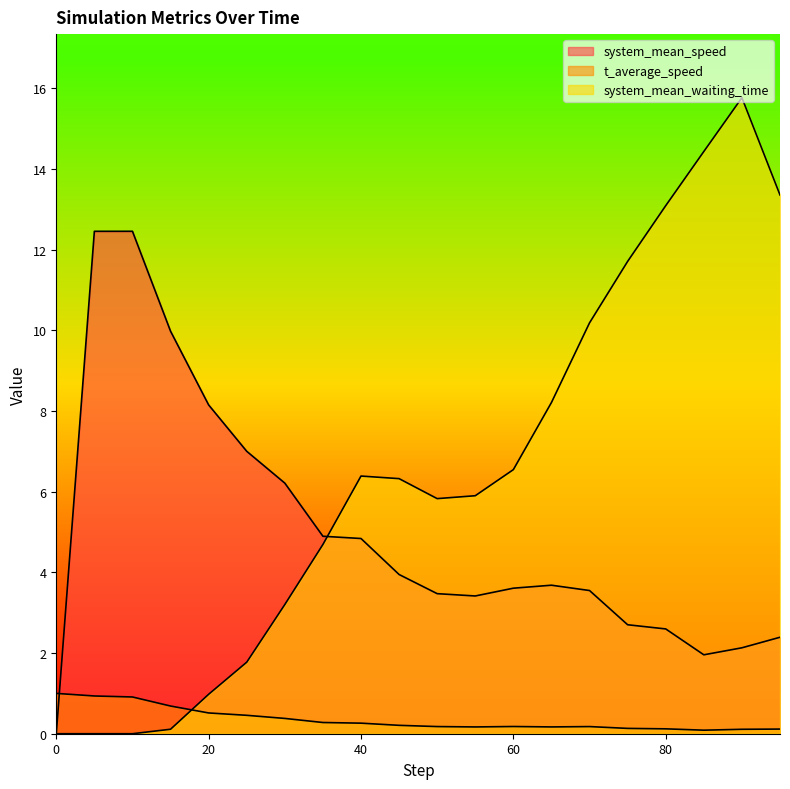

The system_mean_waiting_time series shows 1.0 at 20.0. True or false?

True